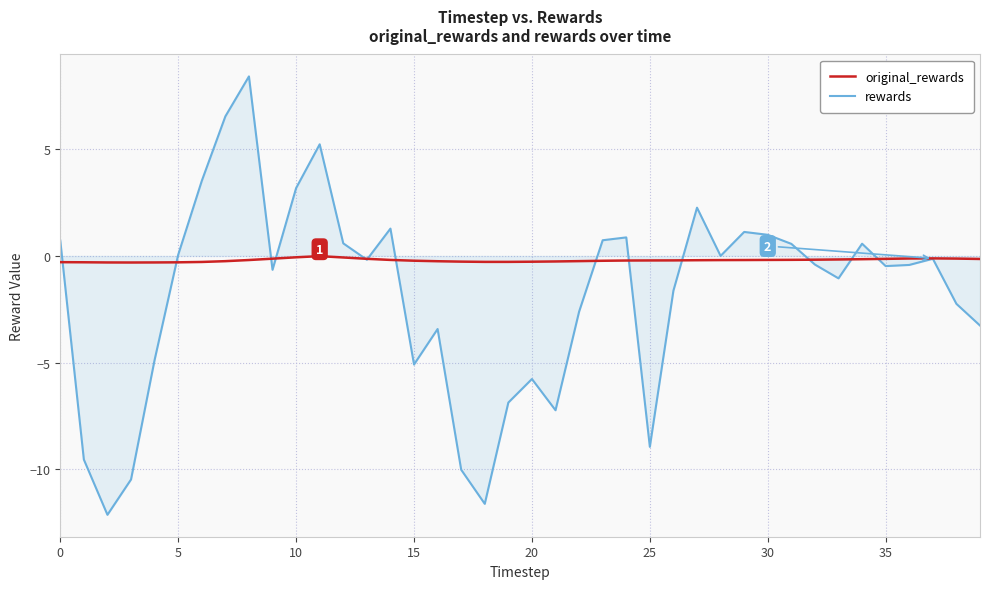

What is the minimum value shown in the chart?

-12.1